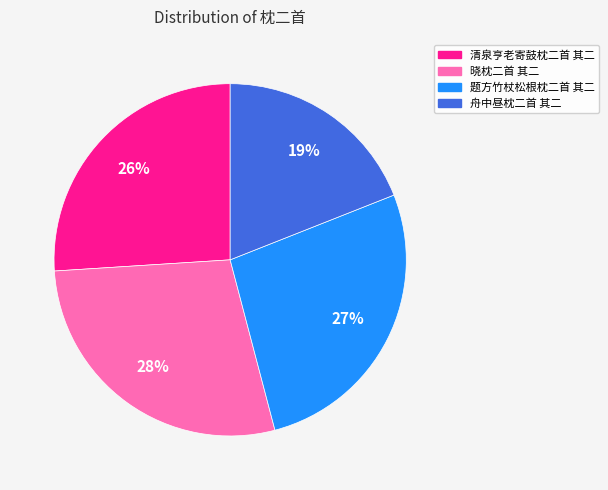

Combined, do 晓枕二首 其二 and 题方竹杖松根枕二首 其二 account for over 50%?

Yes